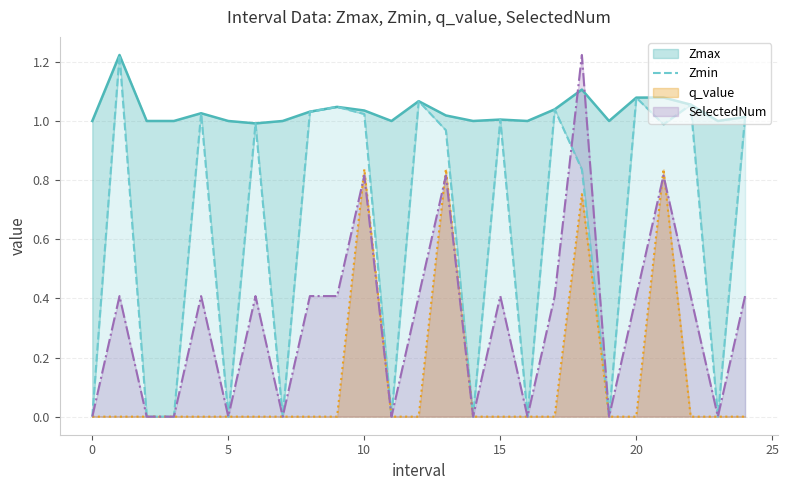

True or false: q_value has a value of 0.0 at 20.

True